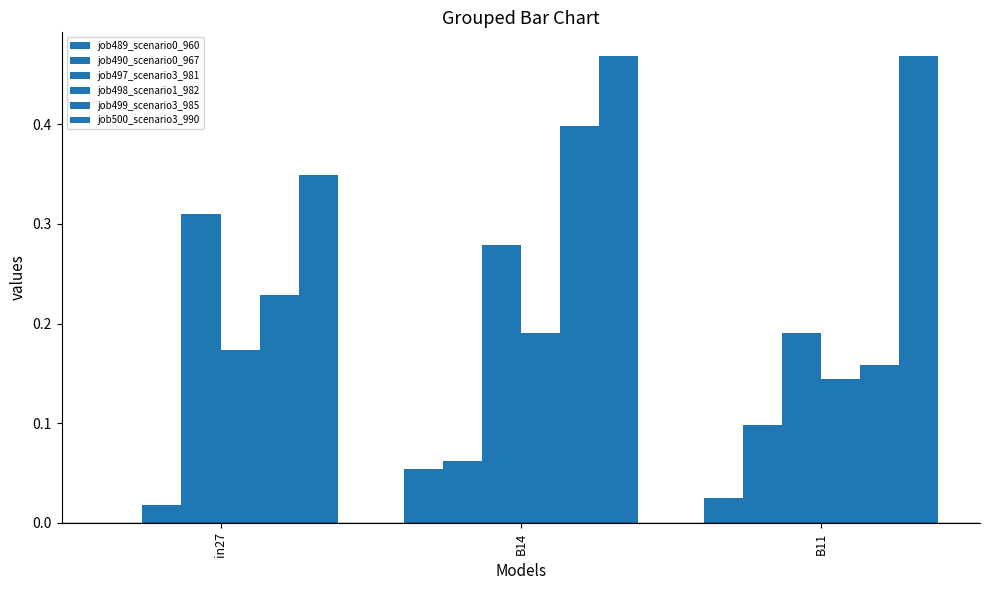

Are the bars grouped side by side (vs. stacked)?

Yes